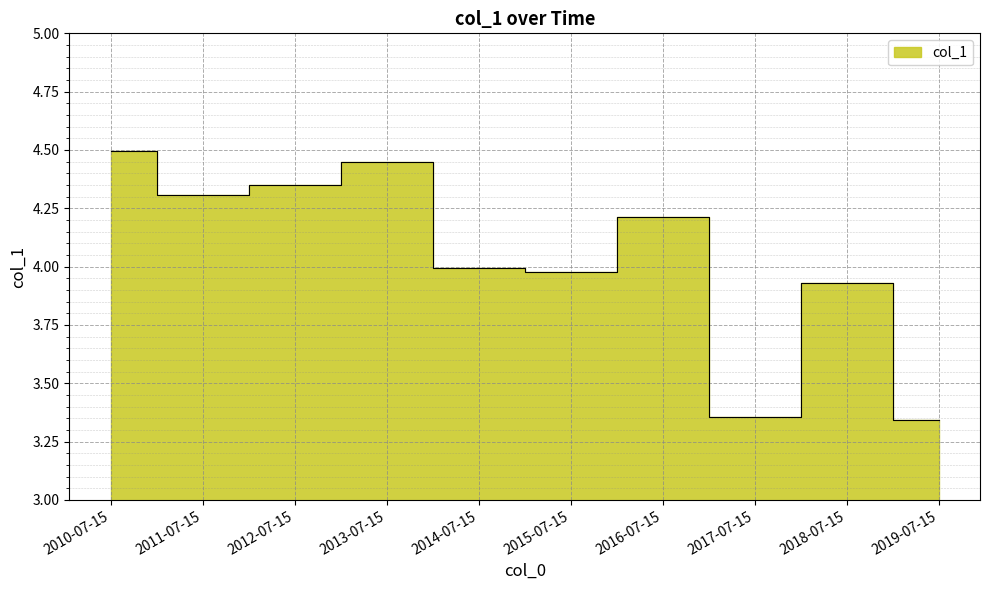

Is it true that the value at 2018-07-15 is 7.0?

False